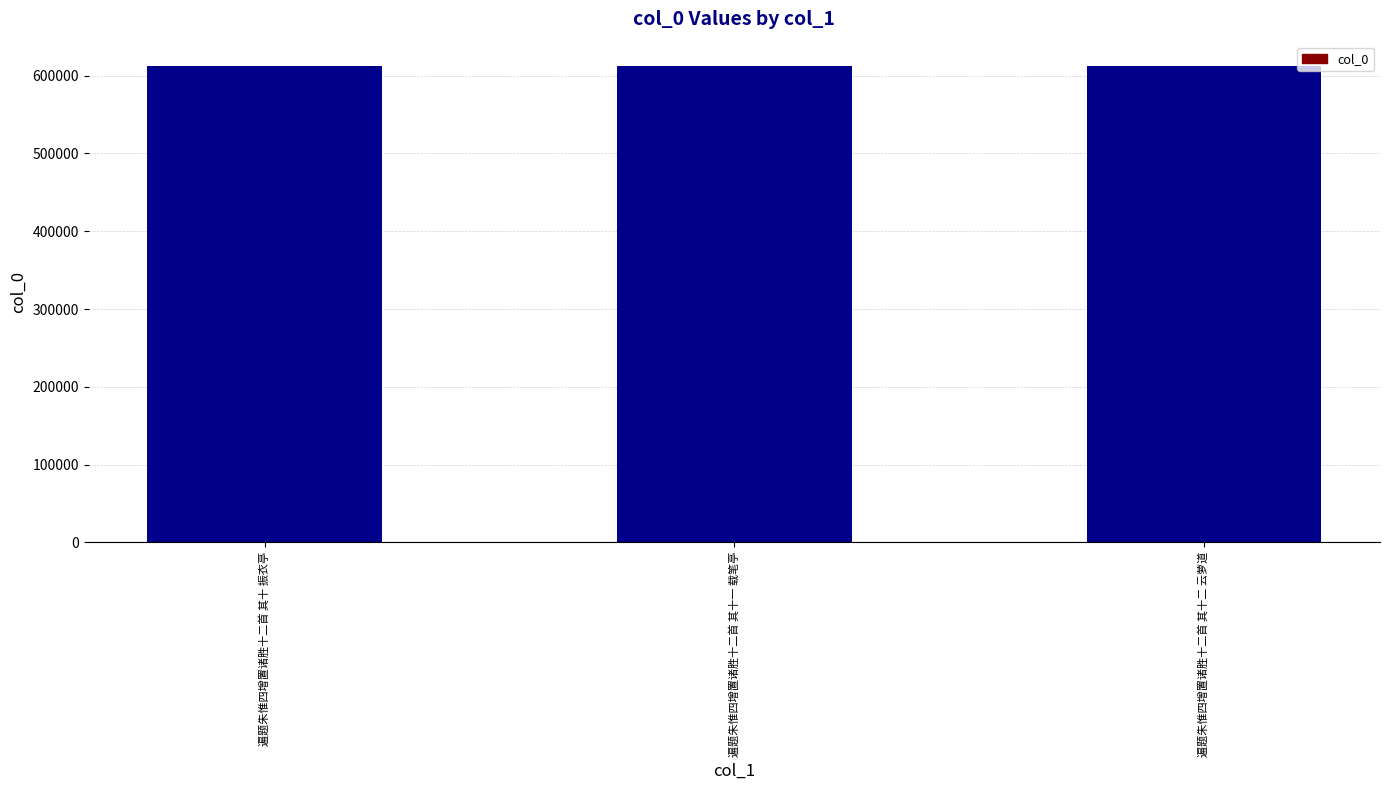

What is the sum of all values?

1838631